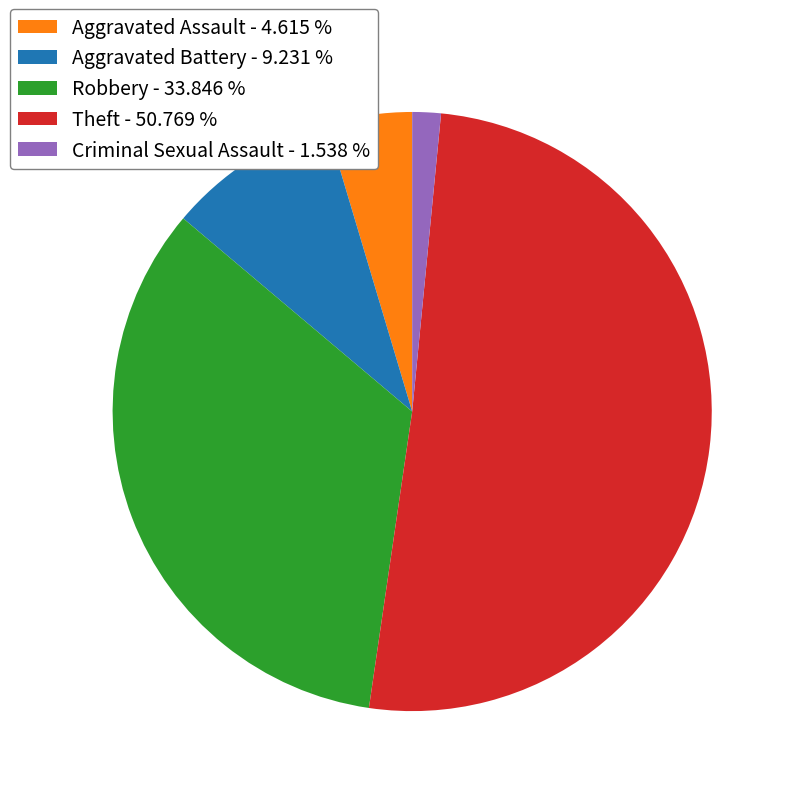

Is the sum of Theft - 50.769 % and Robbery - 33.846 % greater than half?

Yes